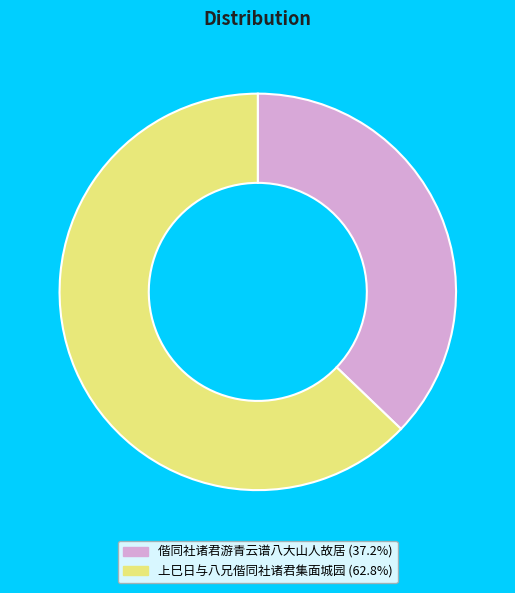

The 偕同社诸君游青云谱八大山人故居 slice represents 37% of the pie. True or false?

True